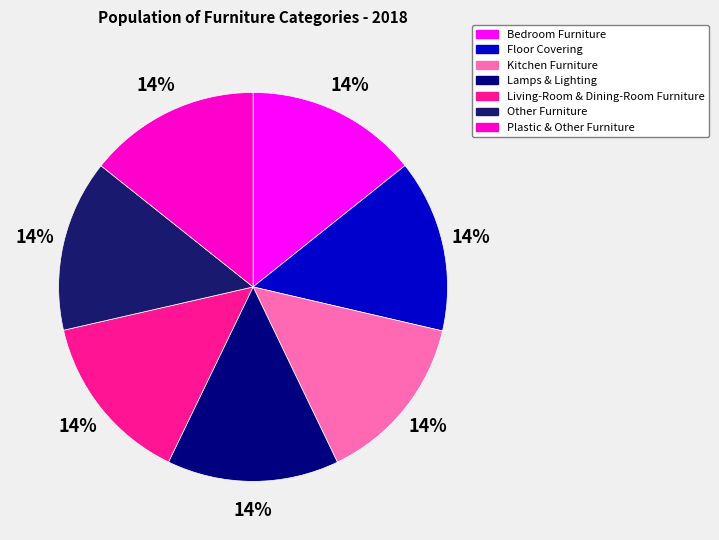

Count the number of slices in the pie.

7